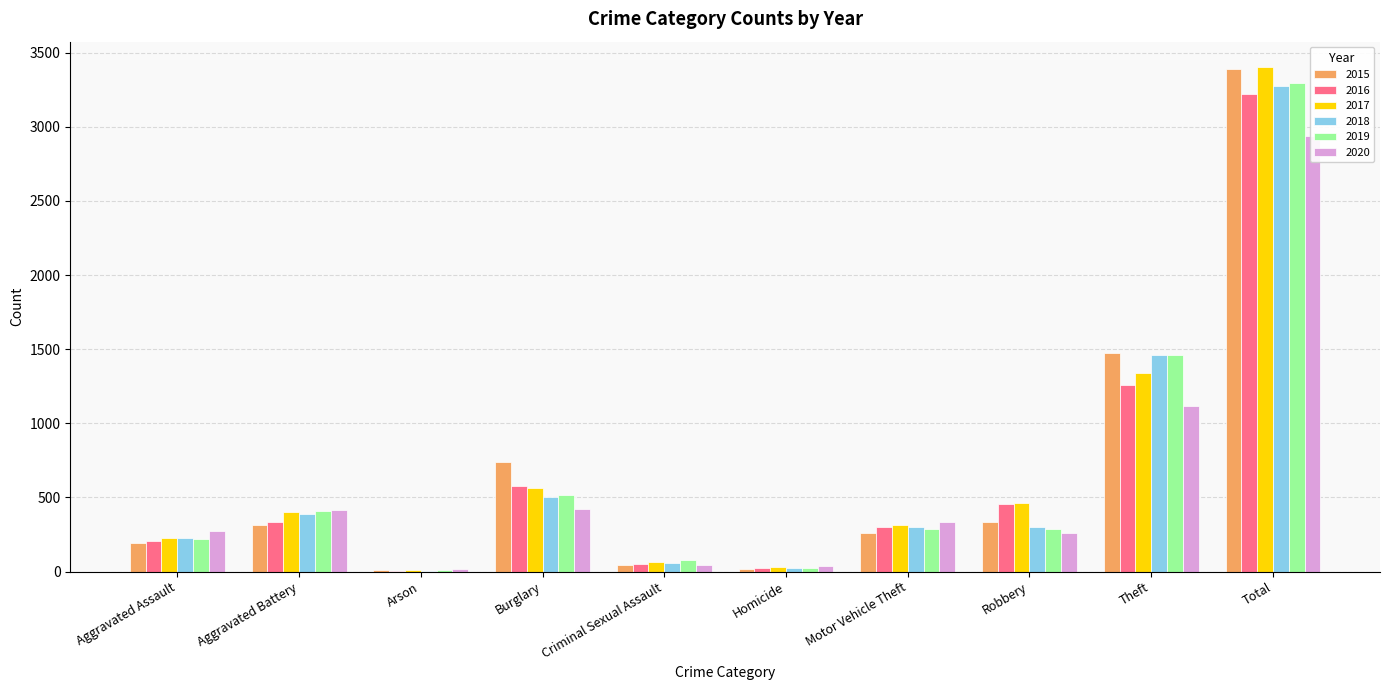

Does the chart contain any negative values?

No